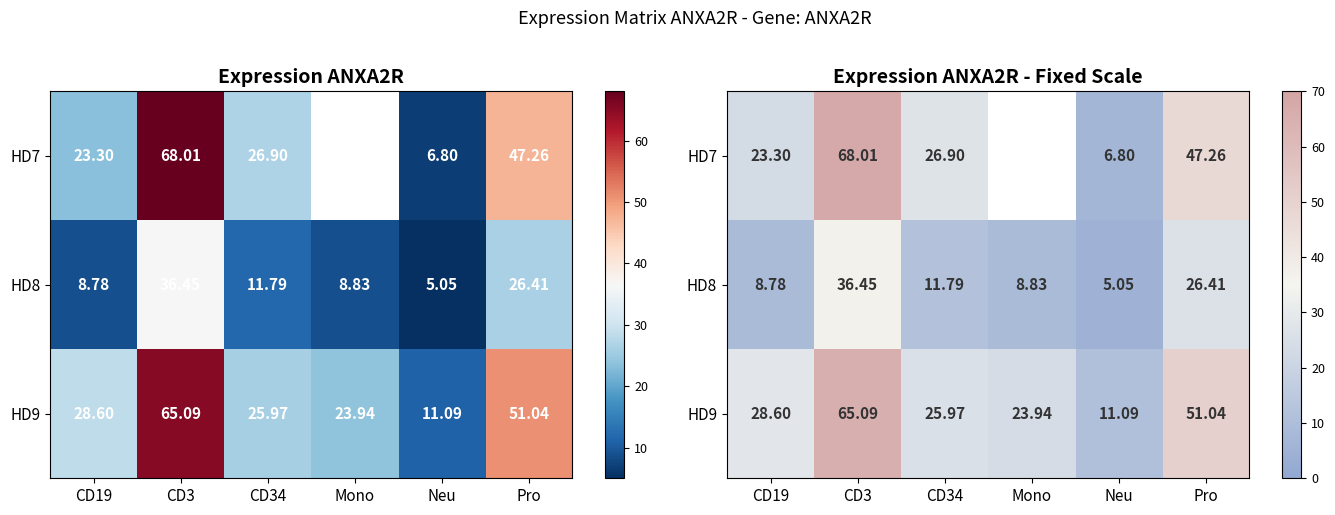

List the series in order of their overall mean, highest first.

HD9, HD7, HD8